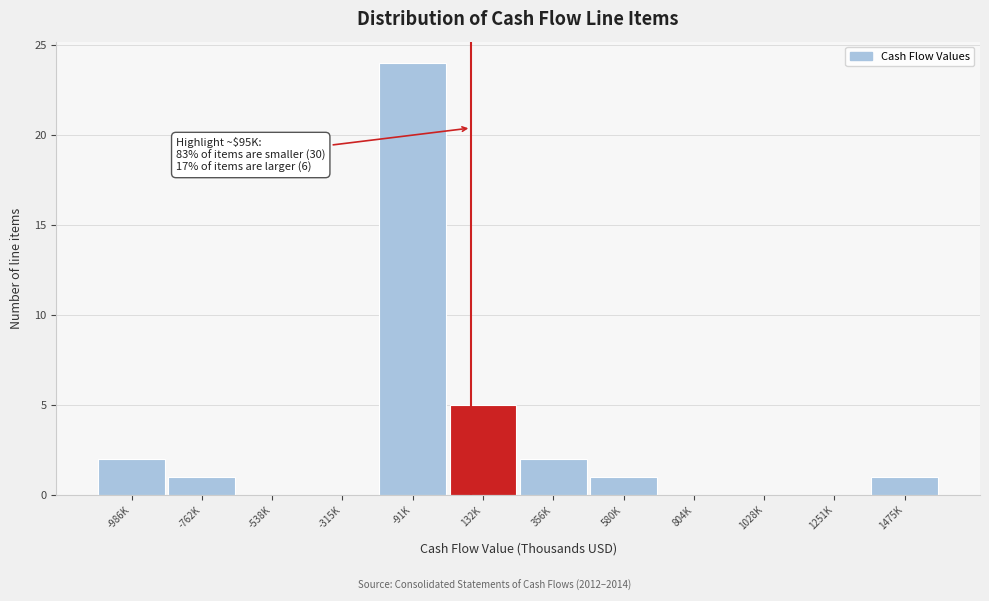

Reading left to right, transcribe all the data shown in this chart.

-986K=2	-762K=1	-538K=0	-315K=0	-91K=24	132K=5	356K=2	580K=1	804K=0	1028K=0	1251K=0	1475K=1